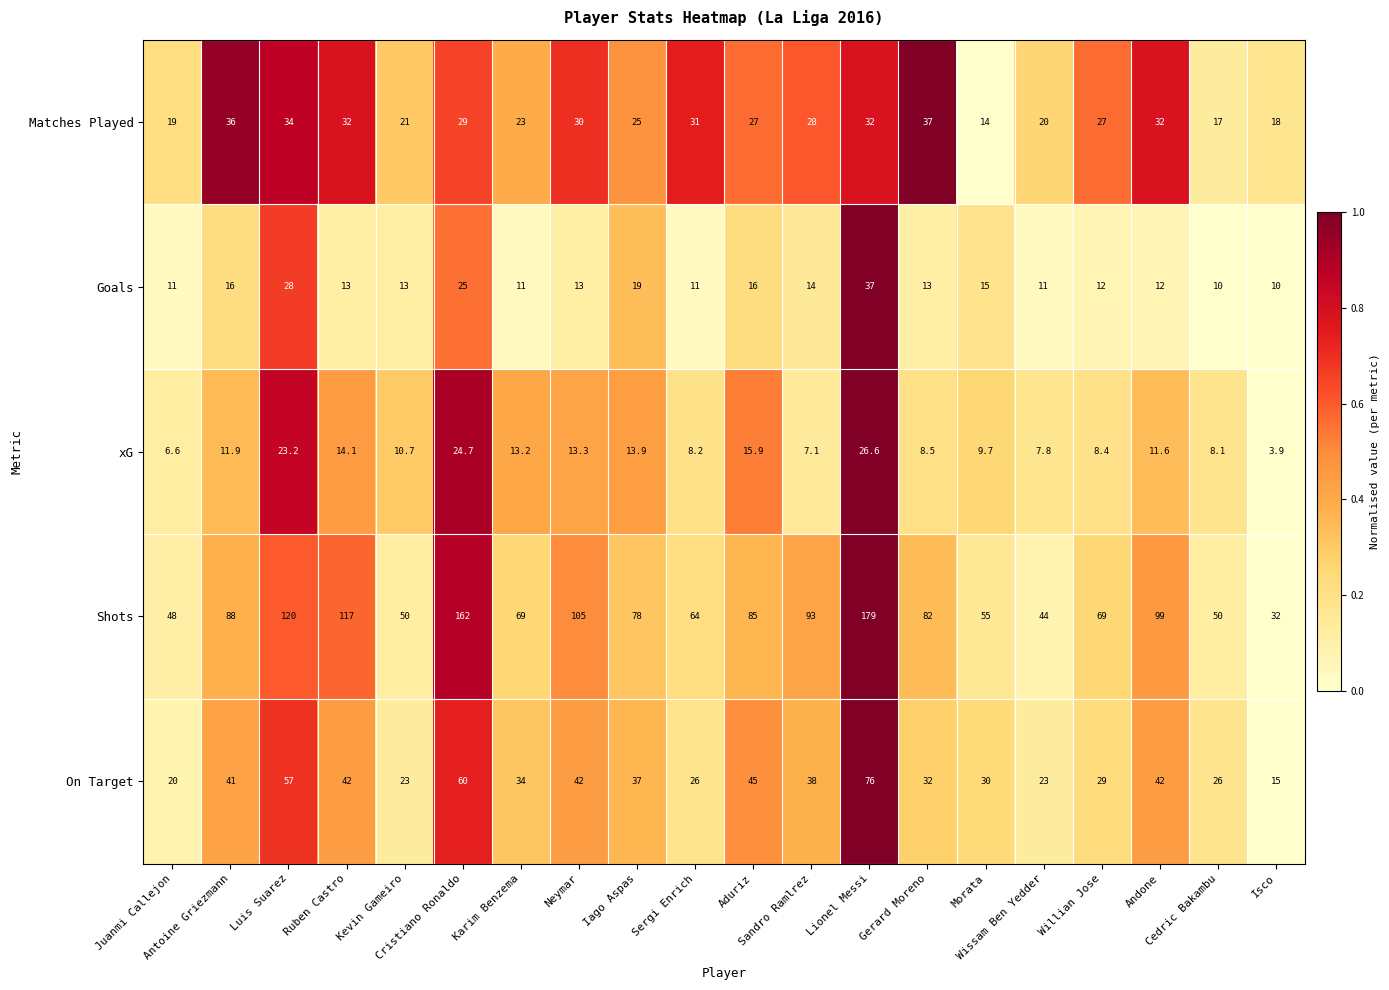

What is the total value across all series at Luis Suarez?

262.2